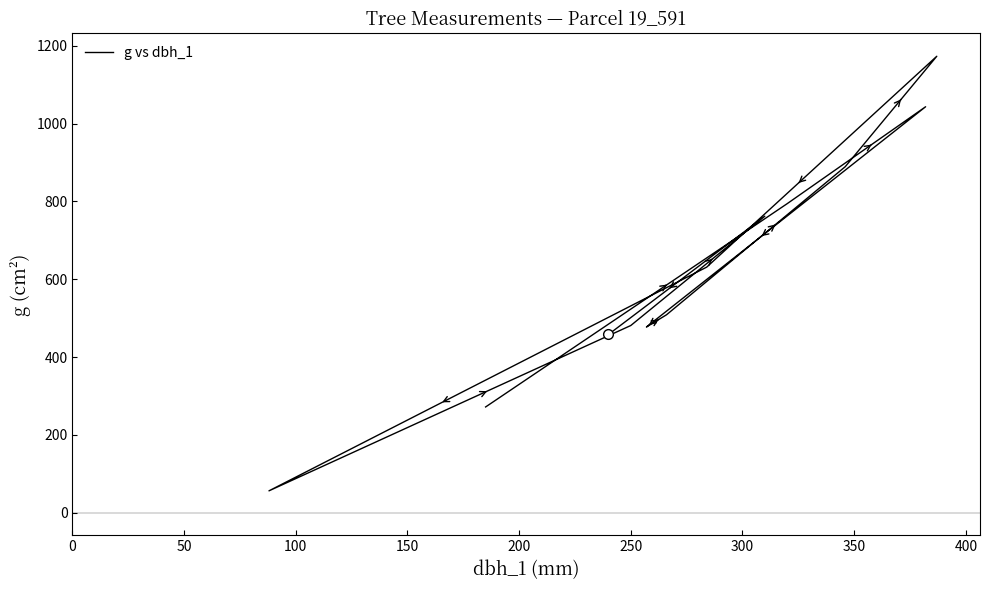

Reading left to right, list all the values displayed in this chart.

271.7	794.2	1043.5	490.9	477.2	508.7	889.3	1173.2	631.2	56.1	481.1	762.1	458.1